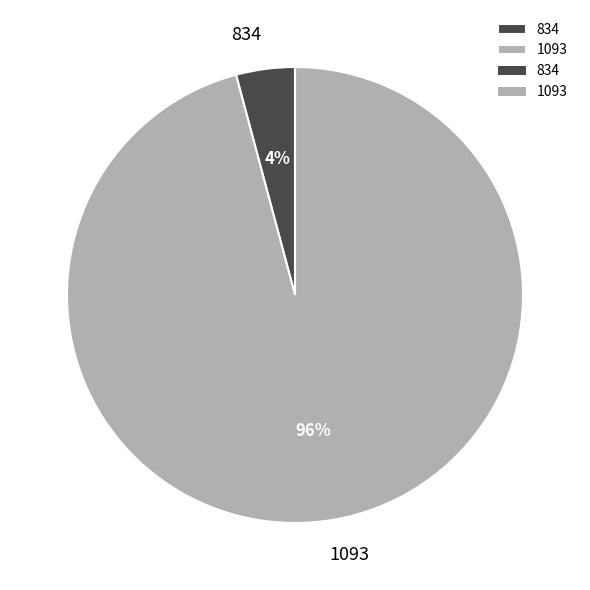

How many segments does this pie chart have?

2